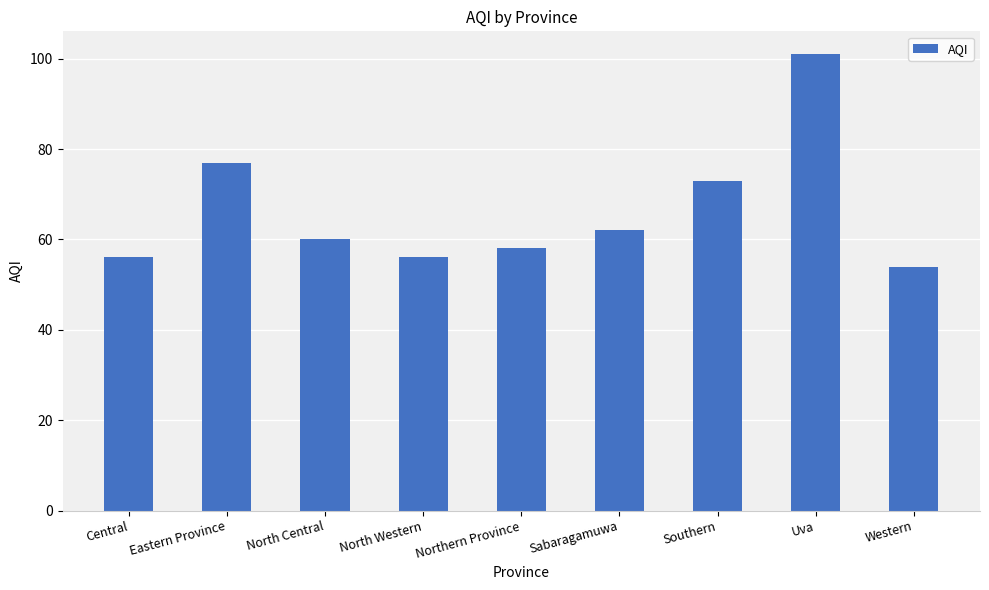

Is it true that the value at North Western is 91?

False